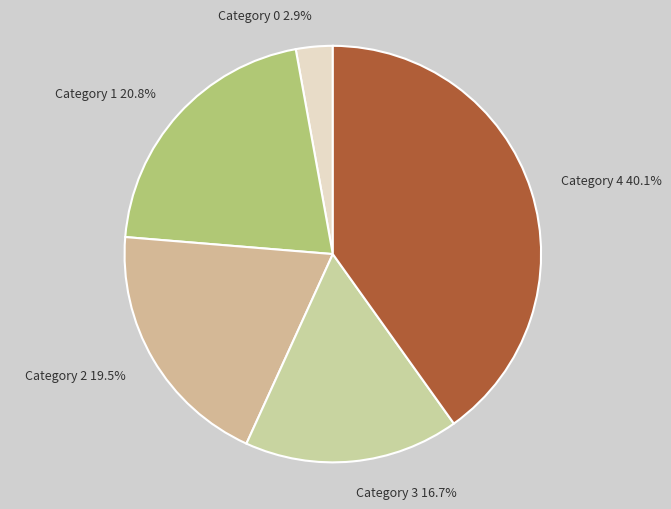

Is there any slice that represents more than half of the pie?

No